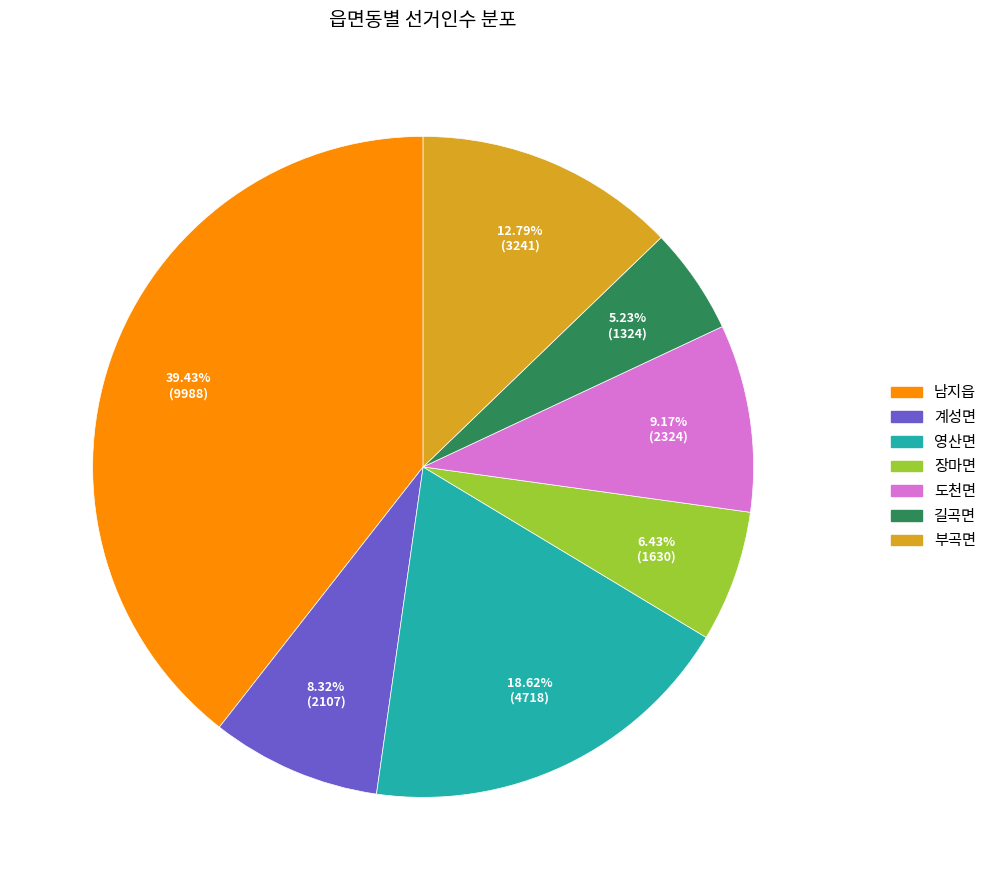

To the nearest percent, what percentage of the pie is 영산면?

19%